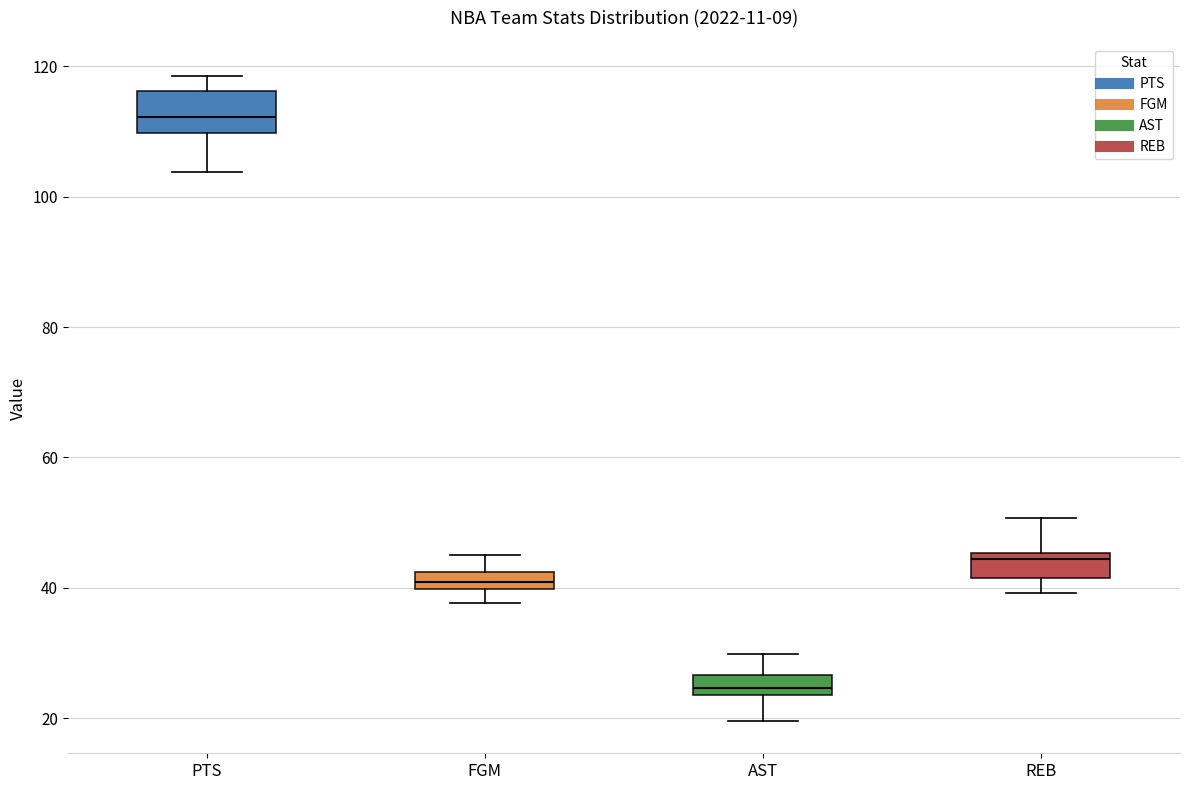

Comparing the boxes themselves (not the whiskers), which one is the tallest?

PTS